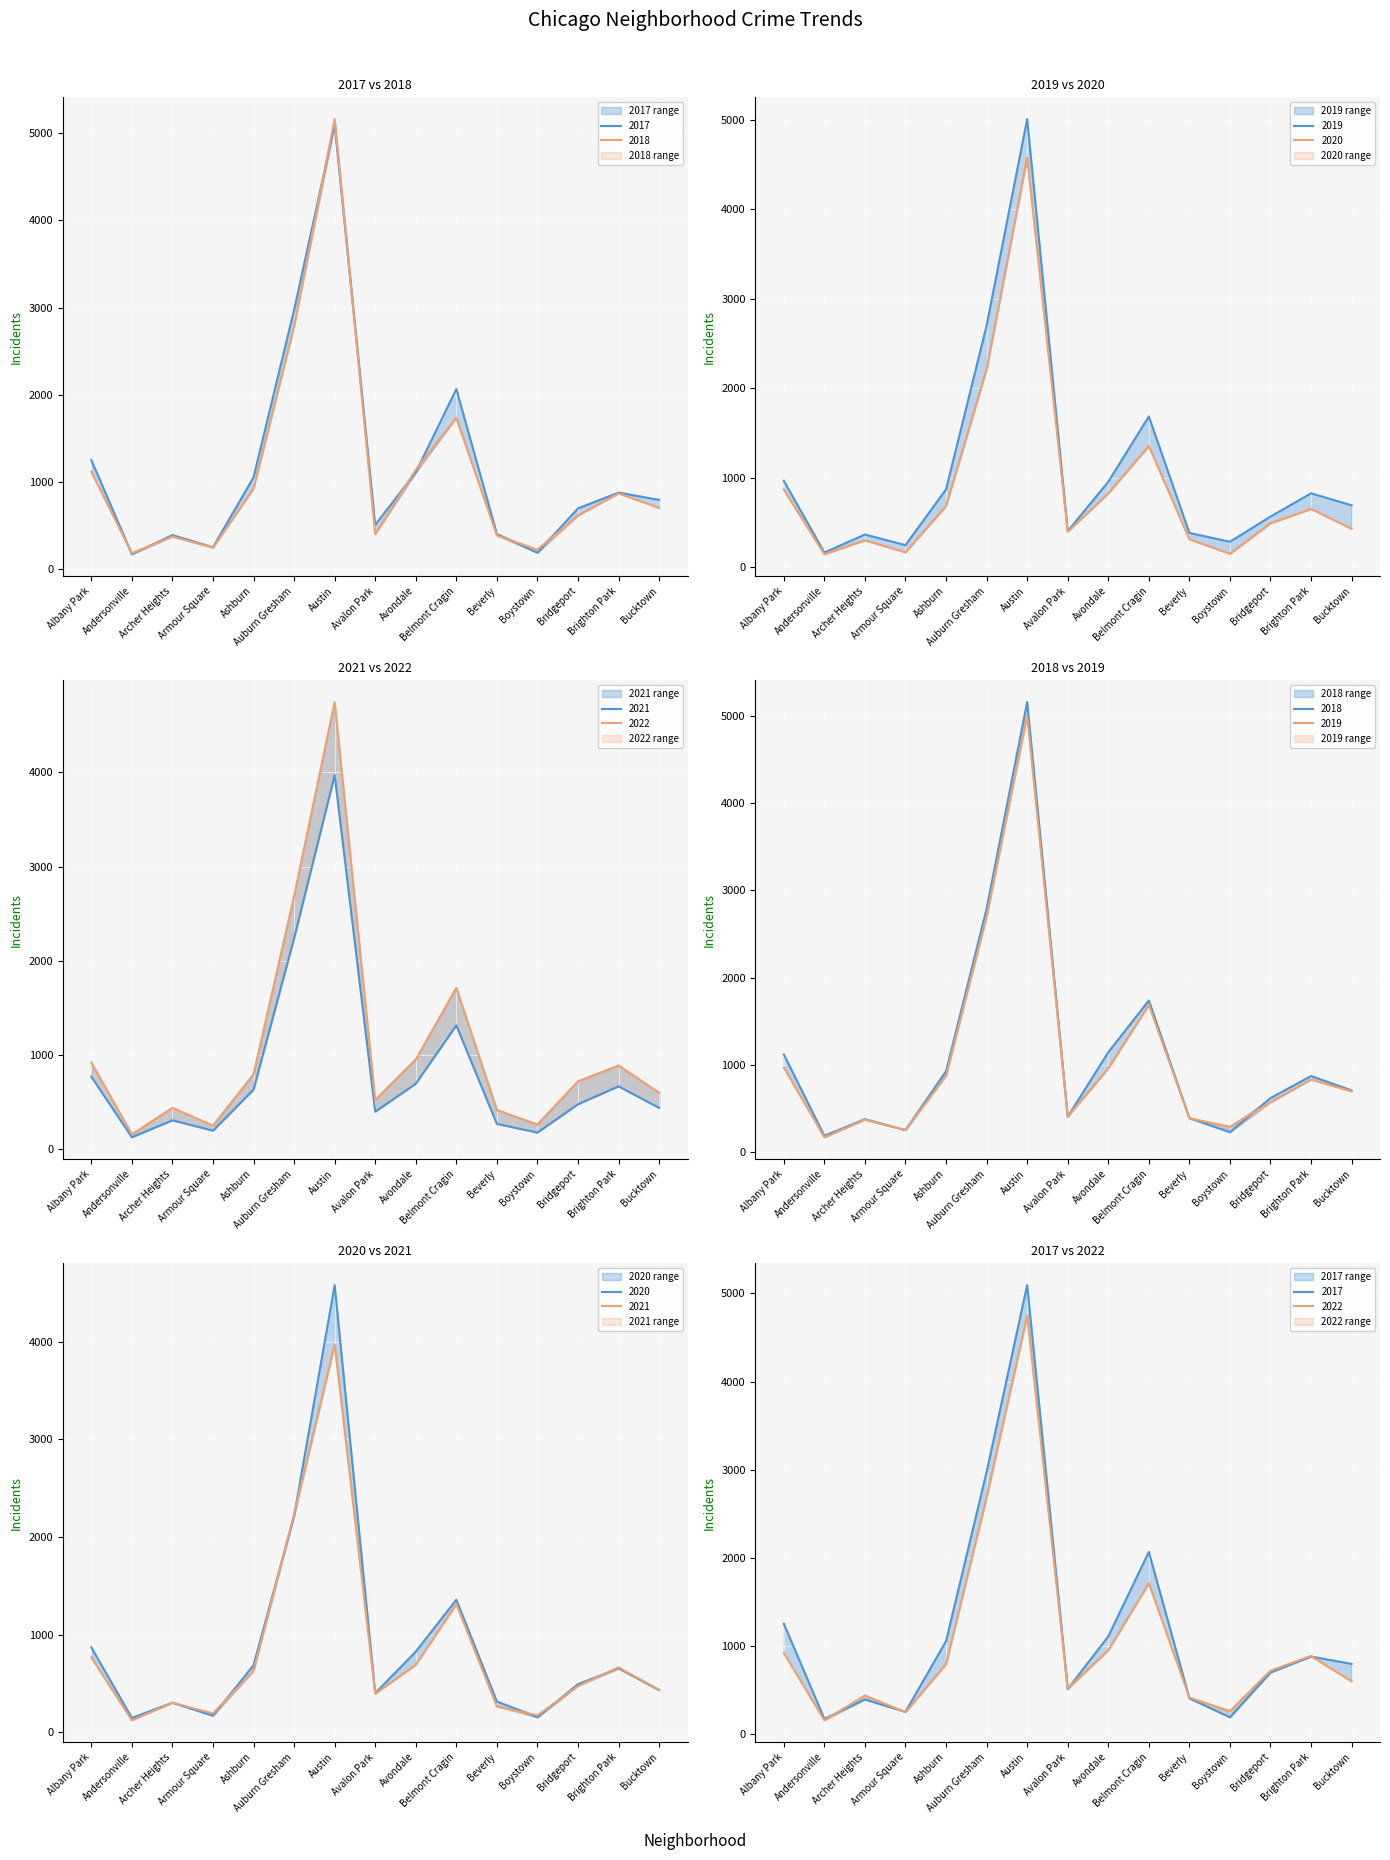

The value of 2017 at Avalon Park is 509. True or false?

True